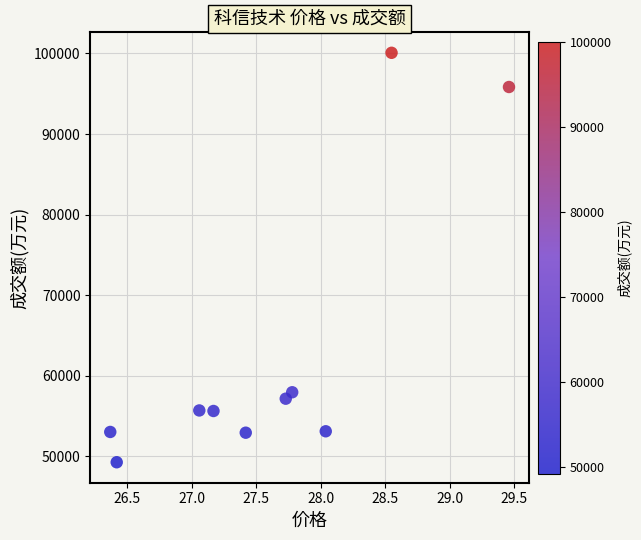

What Y value in the scatter plot is closest to 74671?

57949